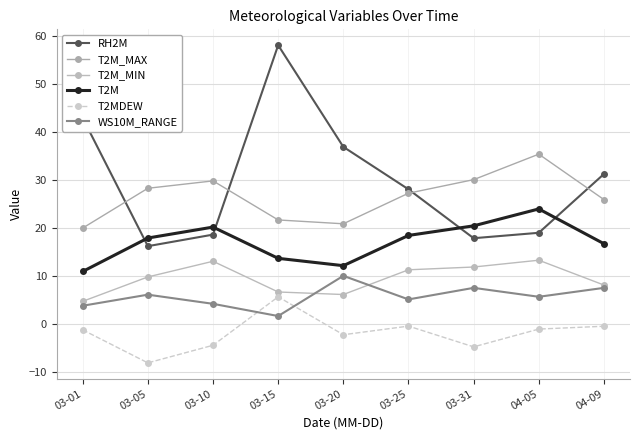

Is the value of T2M_MIN at 03-05 greater than the value of T2MDEW at 03-31?

Yes